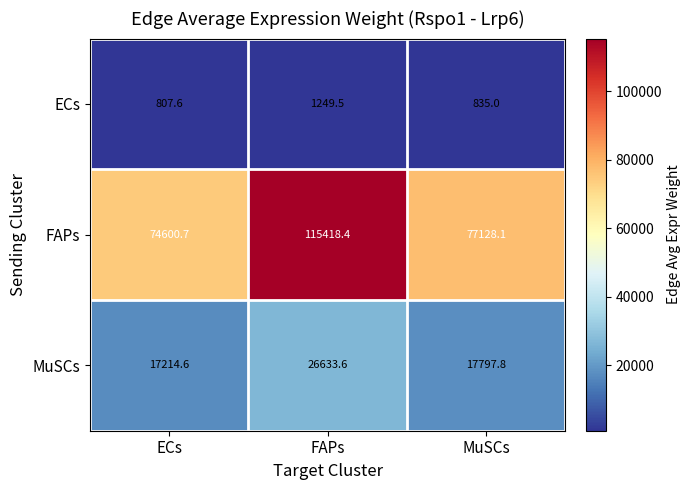

At which label does ECs first exceed 835?

FAPs